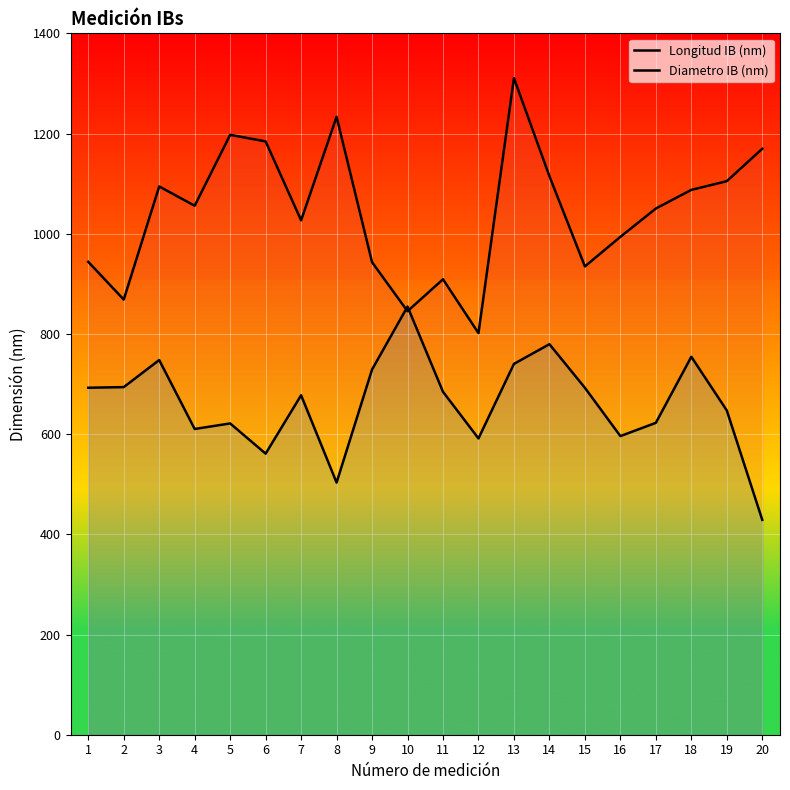

True or false: Diametro IB (nm) and Longitud IB (nm) cross at least once.

True